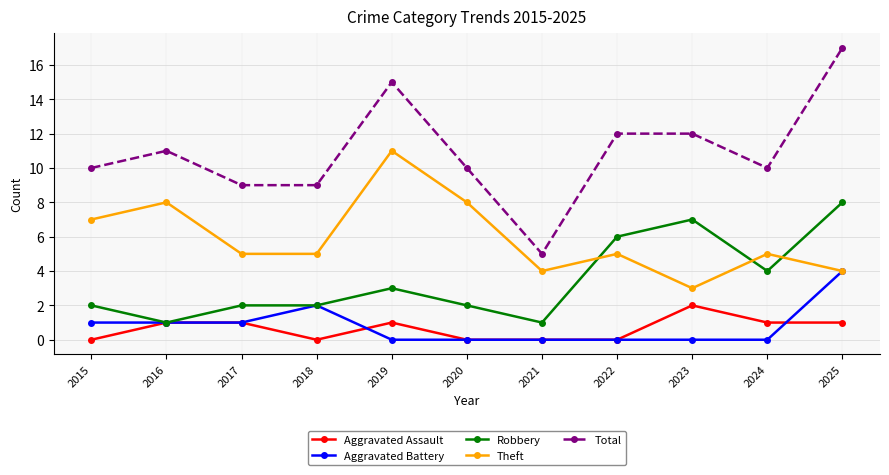

Reading right to left, list all the values displayed in this chart.

Aggravated Assault: 1	1	2	0	0	0	1	0	1	1	0
Aggravated Battery: 4	0	0	0	0	0	0	2	1	1	1
Robbery: 8	4	7	6	1	2	3	2	2	1	2
Theft: 4	5	3	5	4	8	11	5	5	8	7
Total: 17	10	12	12	5	10	15	9	9	11	10